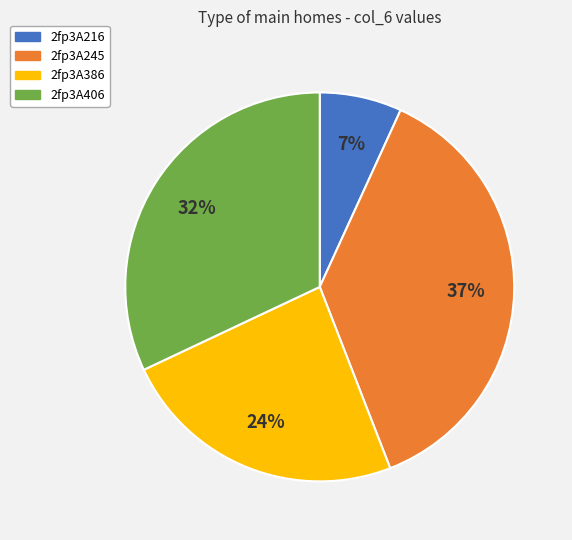

Does 2fp3A216 account for over 50% of the chart?

No